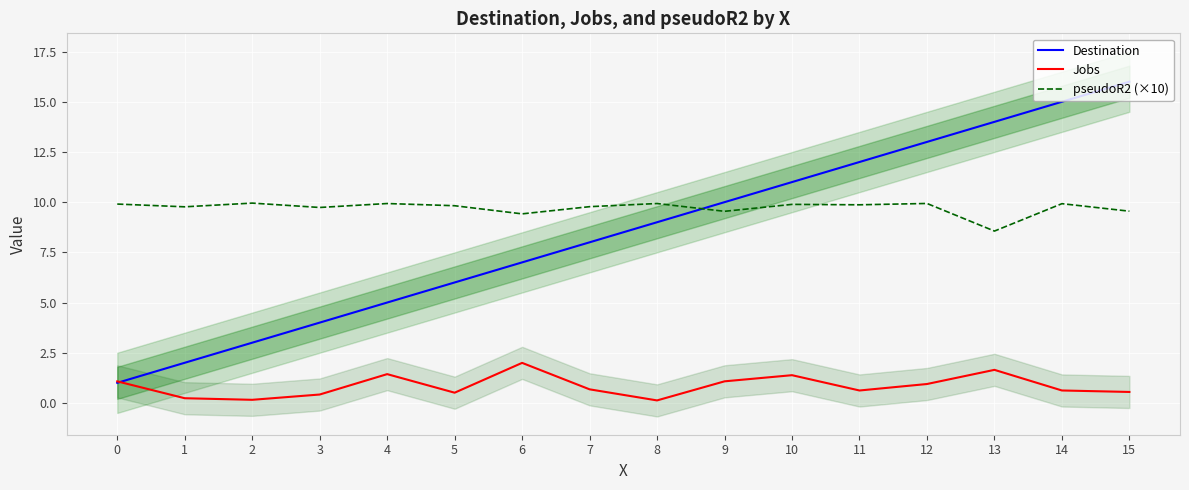

The Jobs series shows 0.6 at 11. True or false?

True